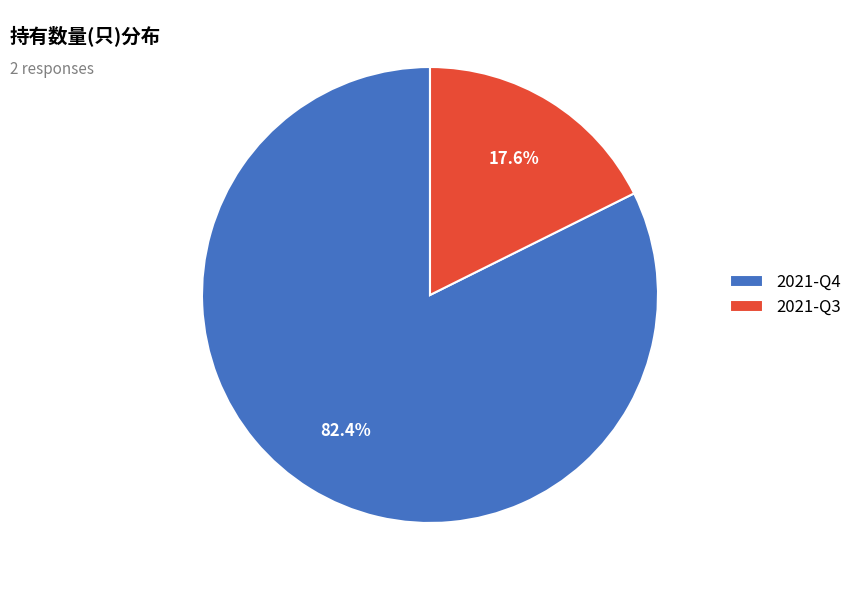

Which has a higher value, 2021-Q3 or 2021-Q4?

2021-Q4